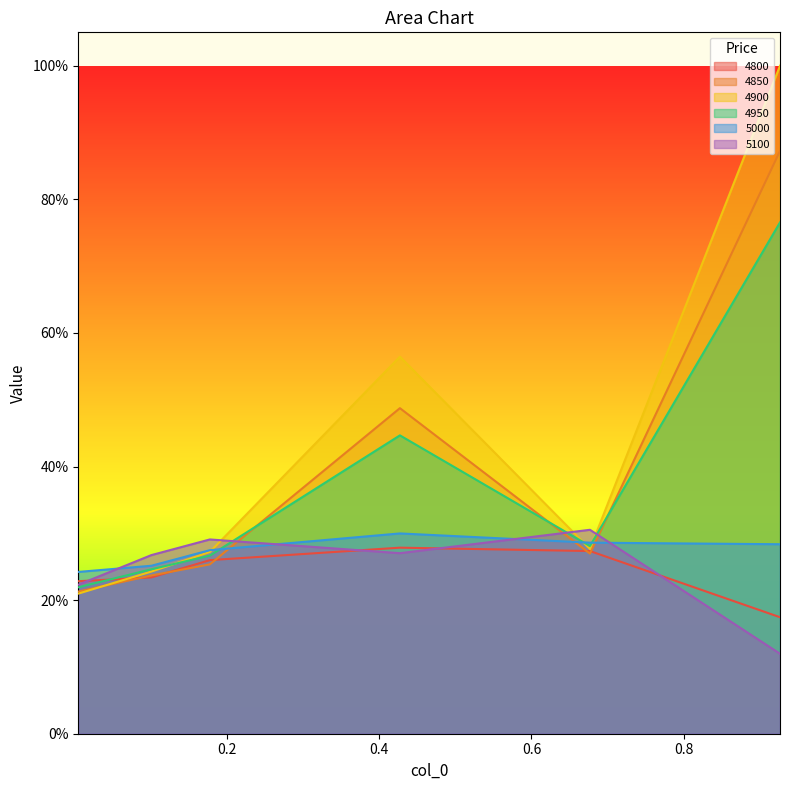

What is the label of the 2nd point from the left?

0.1013698630136986